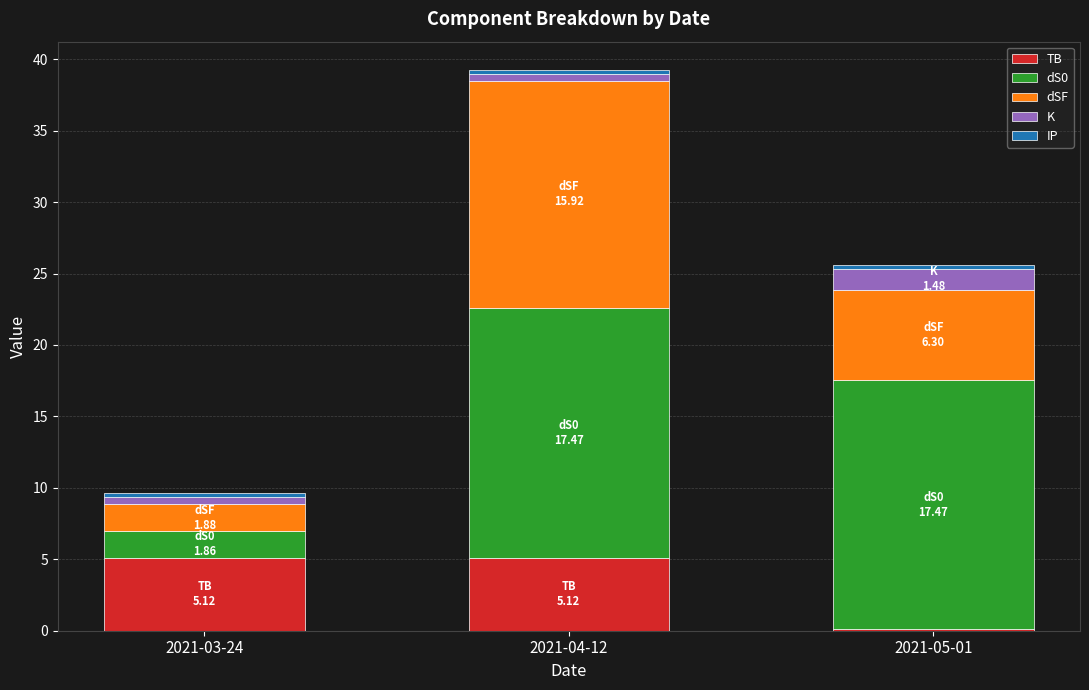

What is the highest value of the TB series?

5.1